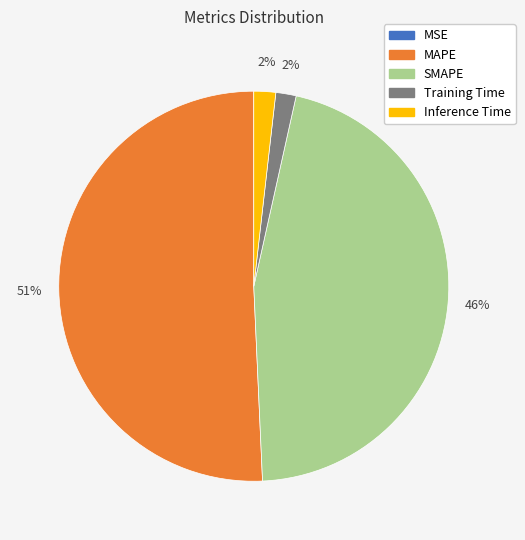

What is the largest slice in the pie chart?

MAPE